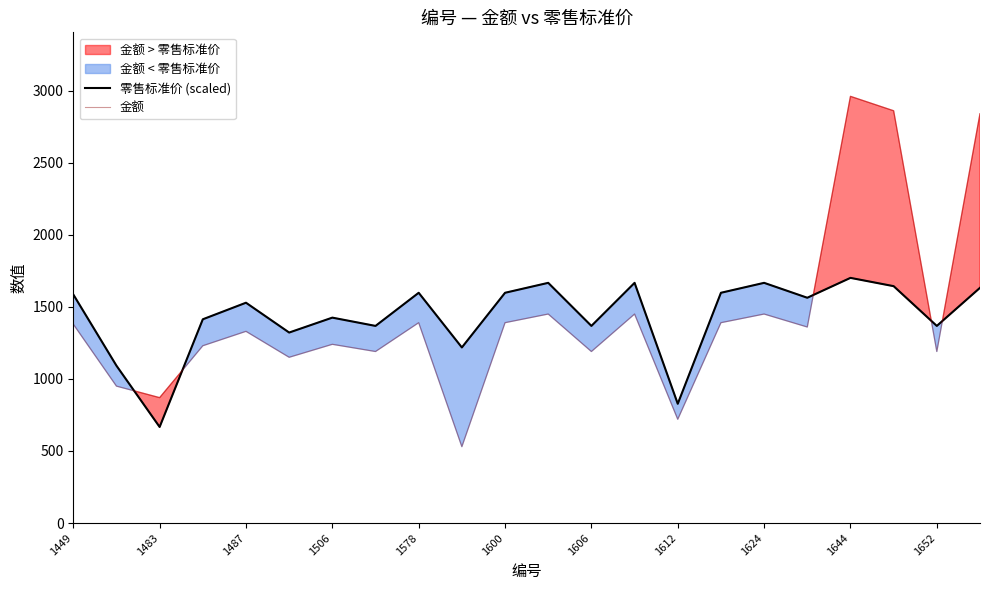

How many intersections are there between 金额 and 零售标准价 (scaled)?

5